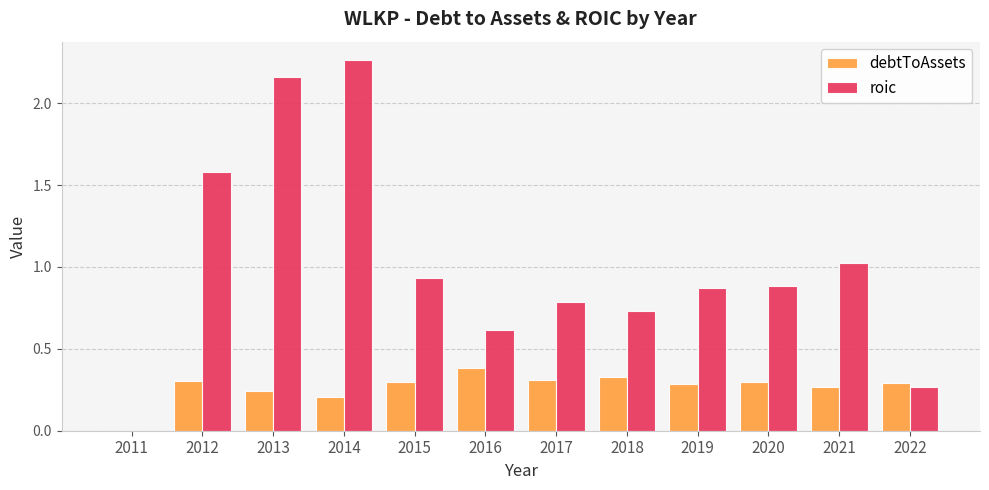

Is the value of debtToAssets at 2011 greater than the value of roic at 2022?

No